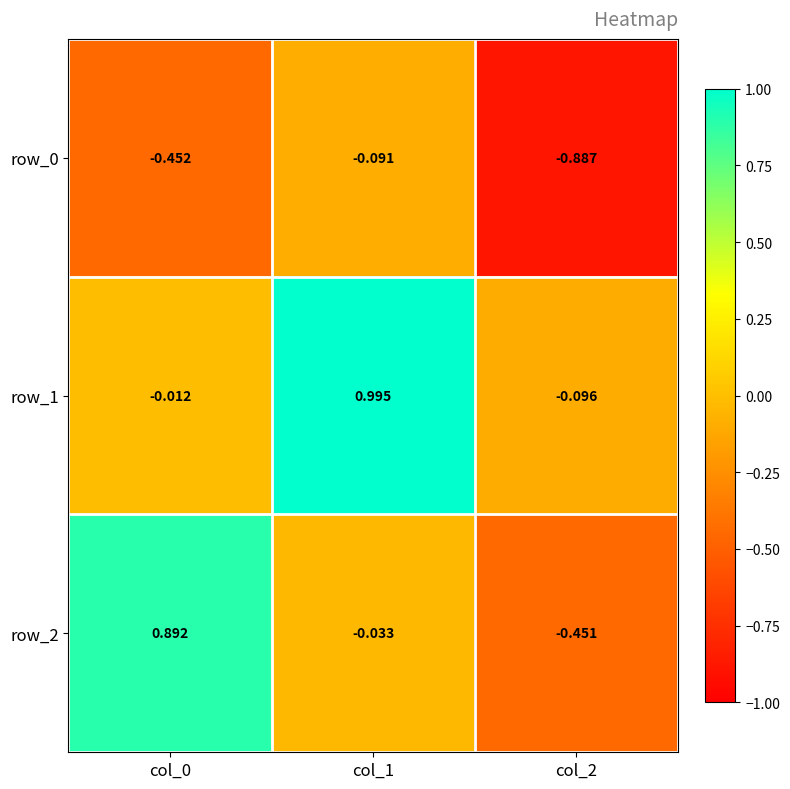

List the series in order of their peak value, lowest first.

row_0, row_2, row_1